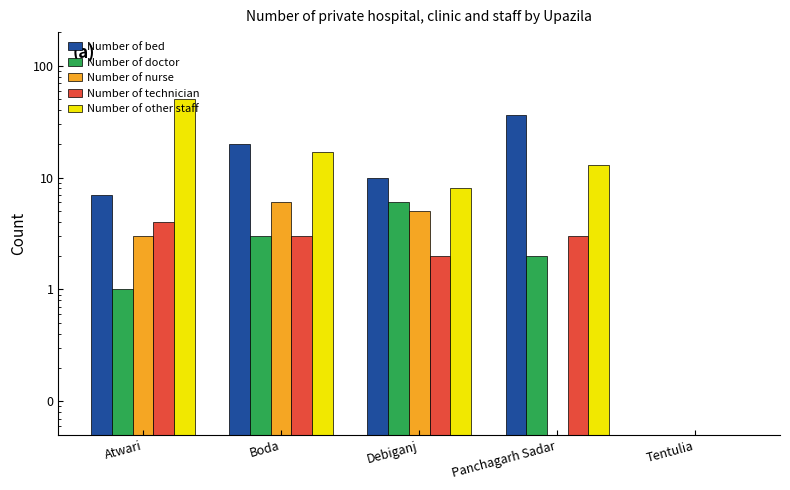

How many series are shown in this chart?

5